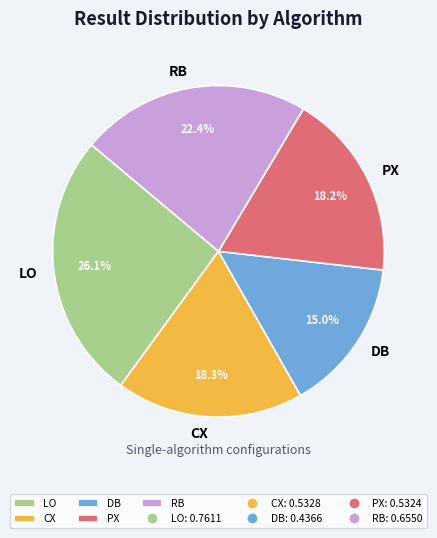

Which has a higher value, PX or RB?

RB